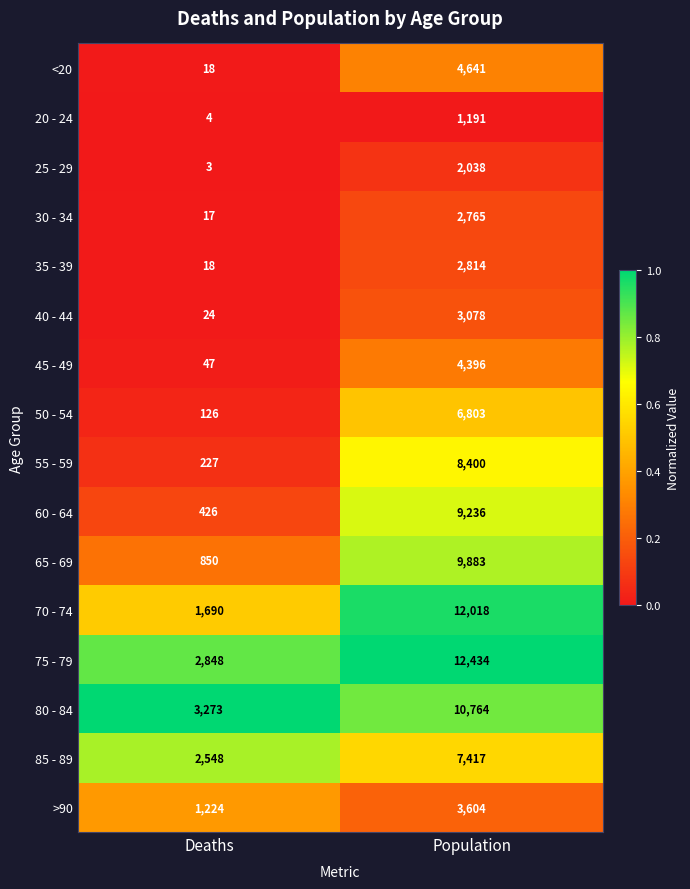

Which series has the largest total across all categories?

75 - 79